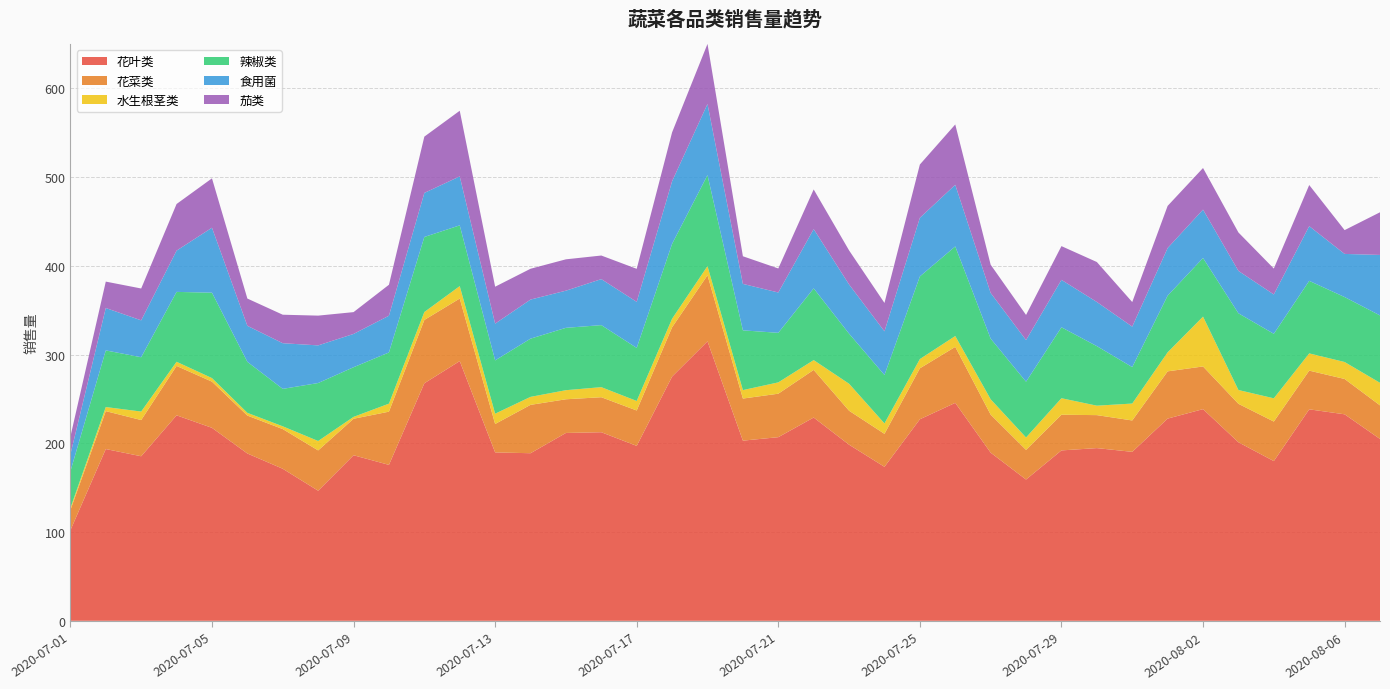

Reading left to right, list all the values displayed in this chart.

花叶类: 102.0	193.6	185.4	231.6	217.5	188.6	171.3	146.6	186.6	175.7	267.7	292.7	189.8	188.9	211.7	212.5	197.1	275.3	315.0	203.0	207.0	229.1	198.5	173.5	227.1	245.6	189.5	159.2	192.0	194.6	190.4	227.9	238.6	201.2	180.0	238.3	232.7	204.9
花菜类: 22.8	42.7	40.8	55.7	52.0	42.7	44.7	45.4	41.1	60.0	71.3	70.5	32.0	54.5	38.0	39.5	39.9	55.6	74.5	47.4	49.0	53.7	38.3	37.2	57.4	63.1	42.9	33.4	40.2	37.2	35.4	53.3	48.1	43.3	44.5	43.6	39.8	37.9
水生根茎类: 2.2	4.6	9.6	4.7	4.0	3.1	3.1	10.6	2.1	9.0	8.9	14.0	11.6	9.0	10.2	11.4	10.7	9.6	10.3	9.5	12.7	11.1	30.4	11.7	10.4	12.2	17.3	14.0	18.6	10.6	19.1	21.4	56.2	15.6	26.2	19.4	19.1	25.4
辣椒类: 41.5	63.8	61.2	78.8	96.3	57.5	42.2	65.3	56.0	57.7	84.6	68.5	60.1	65.6	70.3	69.9	59.8	84.4	102.6	67.3	55.9	80.8	56.4	54.6	93.1	101.0	68.4	62.9	80.0	67.1	41.1	63.9	66.1	86.5	72.7	81.8	73.2	76.0
食用菌: 19.0	47.8	41.6	46.5	73.2	40.6	51.5	42.4	37.5	41.4	49.6	55.2	41.4	44.0	41.9	51.8	51.9	70.5	80.2	52.4	45.4	66.8	55.4	49.2	66.1	69.5	51.5	46.9	53.4	49.8	45.6	53.7	54.5	47.8	44.3	61.6	48.6	68.2
茄类: 20.0	29.8	35.9	52.6	55.6	30.7	32.1	33.5	24.6	34.9	63.4	74.0	41.6	34.7	35.3	26.6	37.3	55.1	67.7	31.1	27.1	44.7	38.4	32.0	60.1	68.0	31.8	28.3	38.0	45.0	27.7	47.5	46.9	43.3	29.2	46.3	26.8	48.1